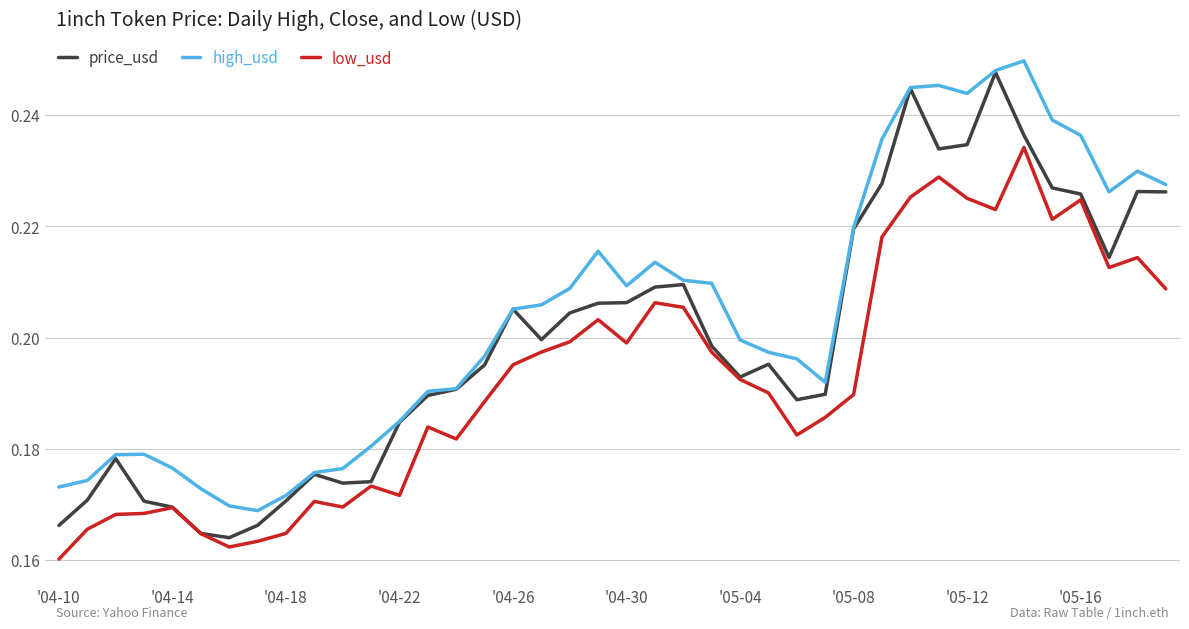

True or false: low_usd and high_usd cross at least once.

False